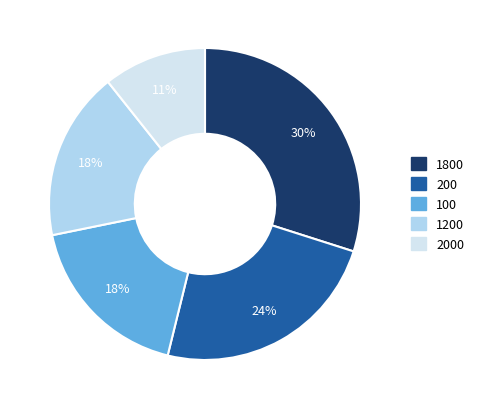

To the nearest percent, what is the difference between the largest and smallest slice percentages?

19%